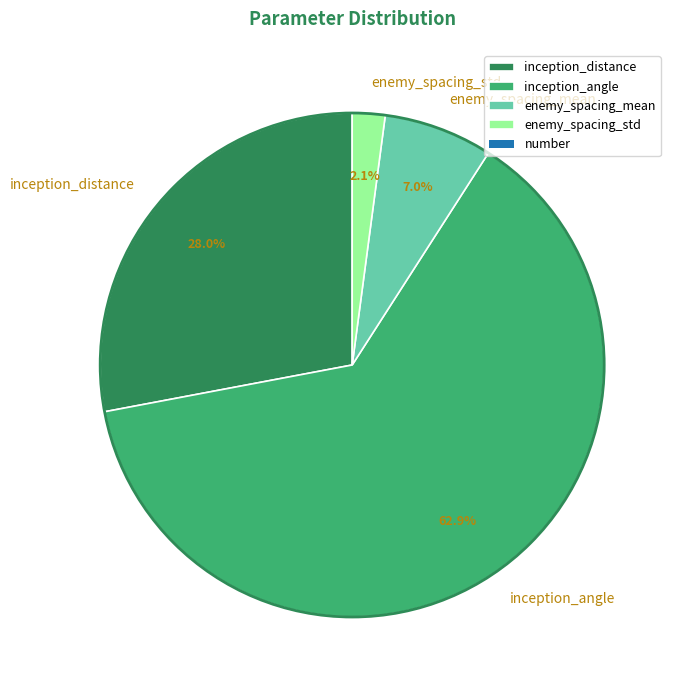

Is it true that inception_distance is 37% of the pie?

False